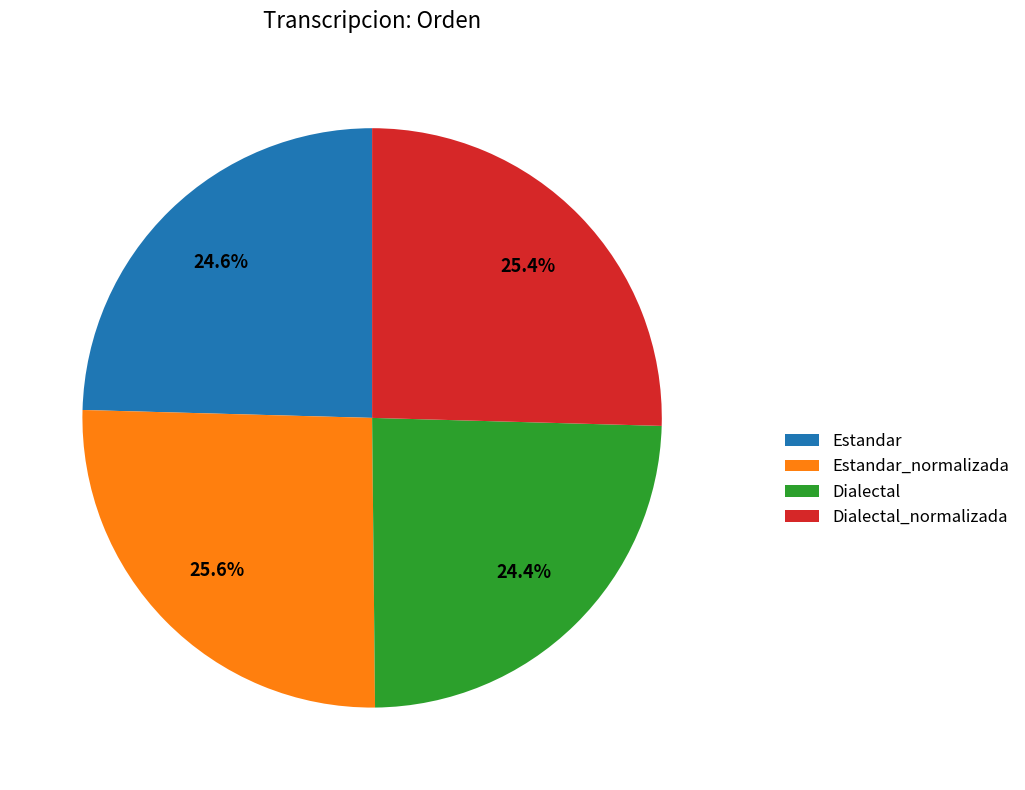

Is the sum of Dialectal_normalizada and Estandar_normalizada greater than half?

Yes